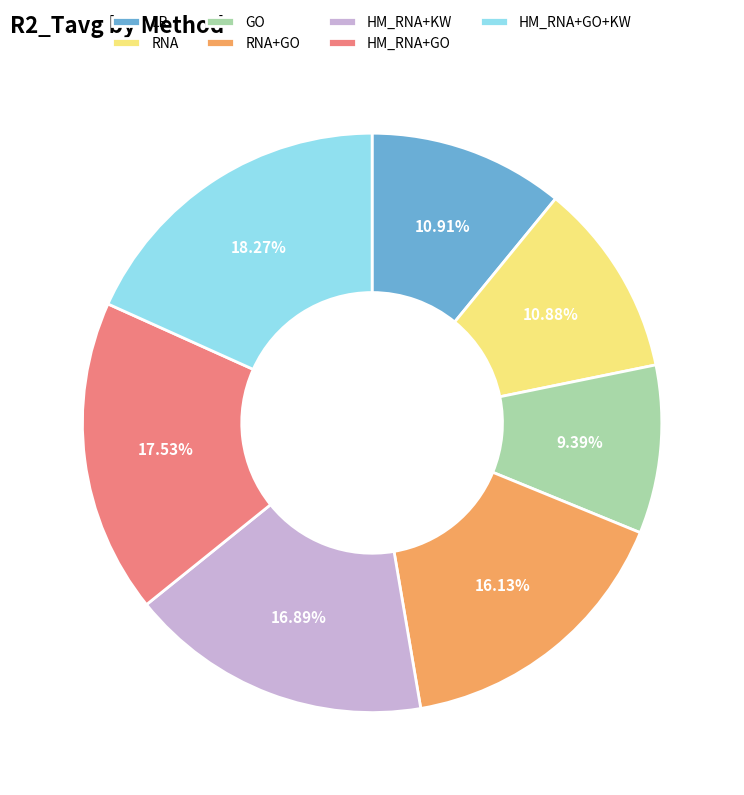

Which category has the smallest portion of the pie?

GO